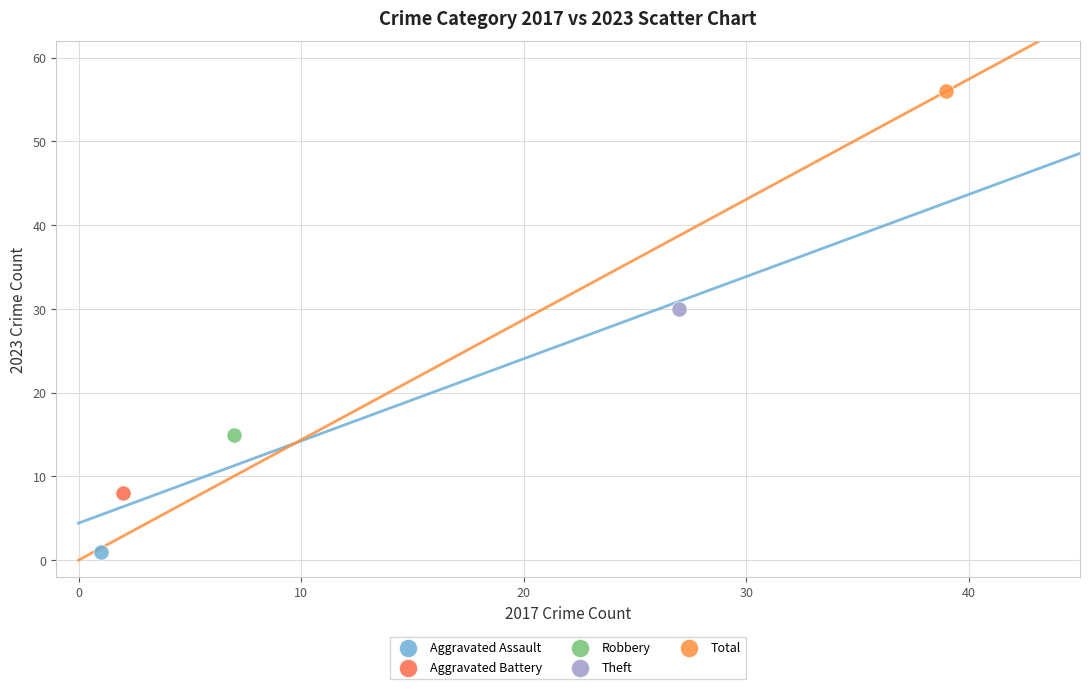

What are all the series names shown in the legend?

Aggravated Assault, Aggravated Battery, Robbery, Theft, Total